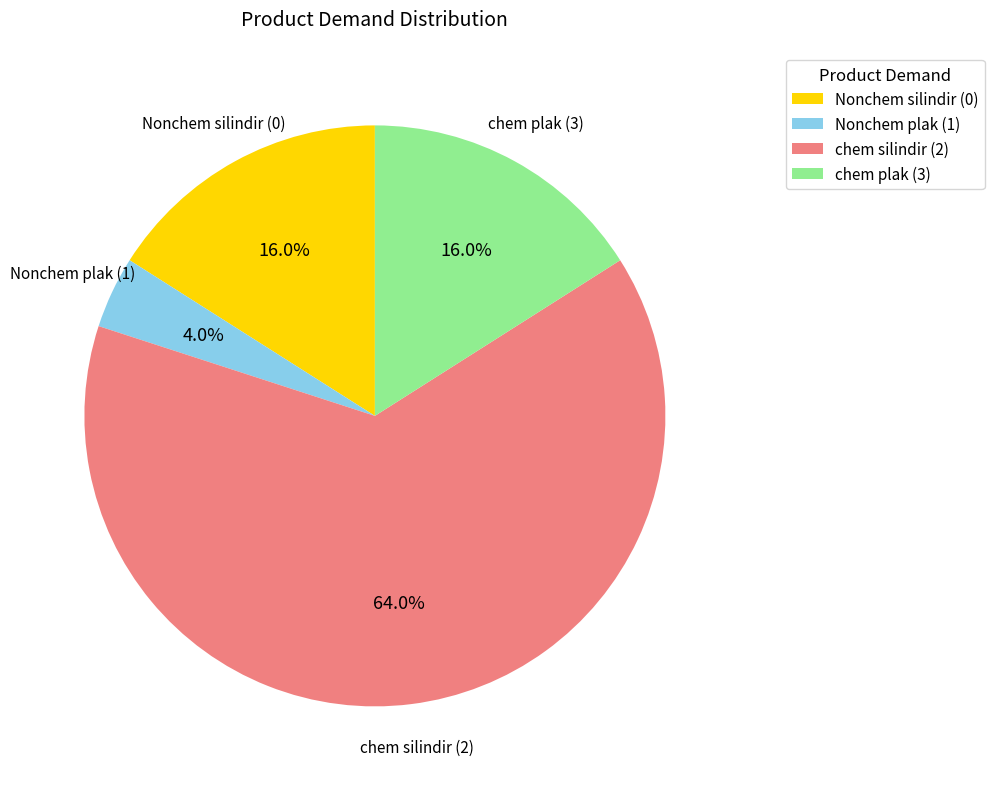

To the nearest percent, what percentage of the pie is Nonchem silindir (0)?

16%